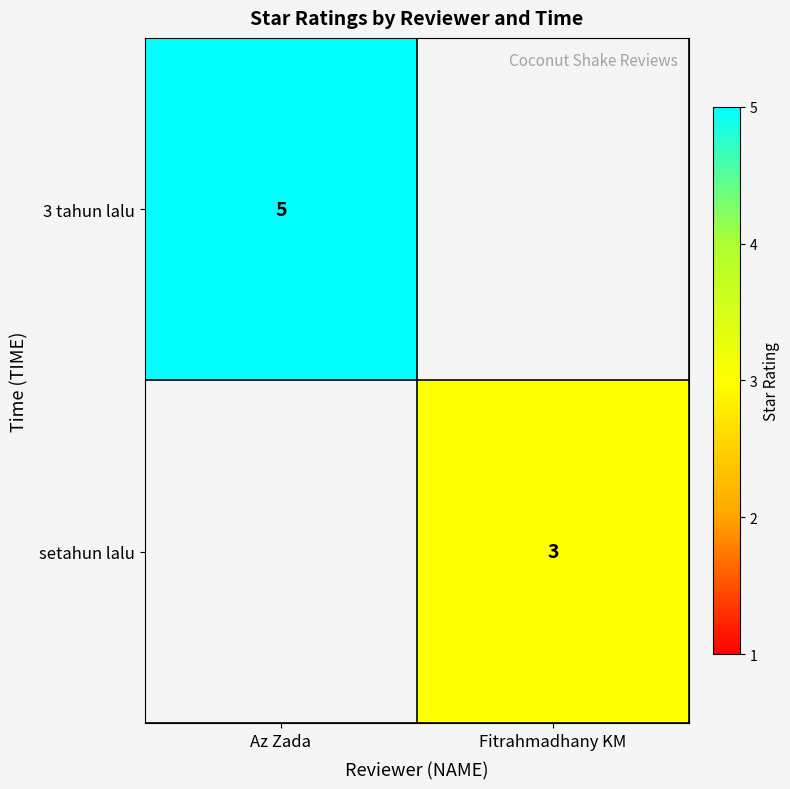

Is the value of 3 tahun lalu at Az Zada greater than the value of setahun lalu at Fitrahmadhany KM?

Yes